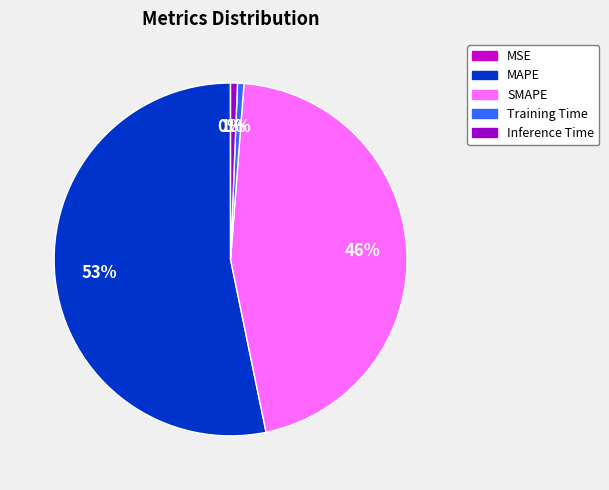

Does MAPE represent more than half of the total?

Yes